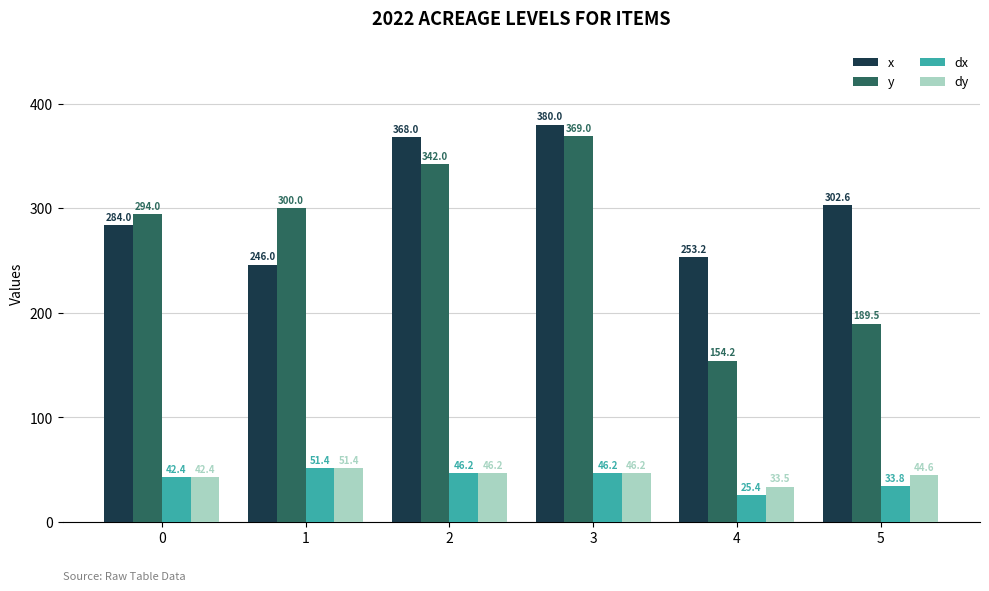

At which label does dx first exceed 46?

1